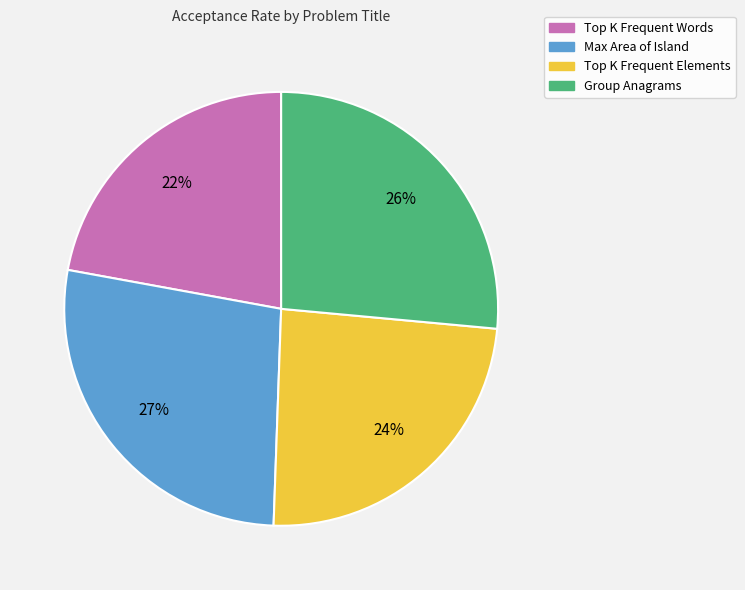

True or false: Group Anagrams accounts for 26% of the total.

True